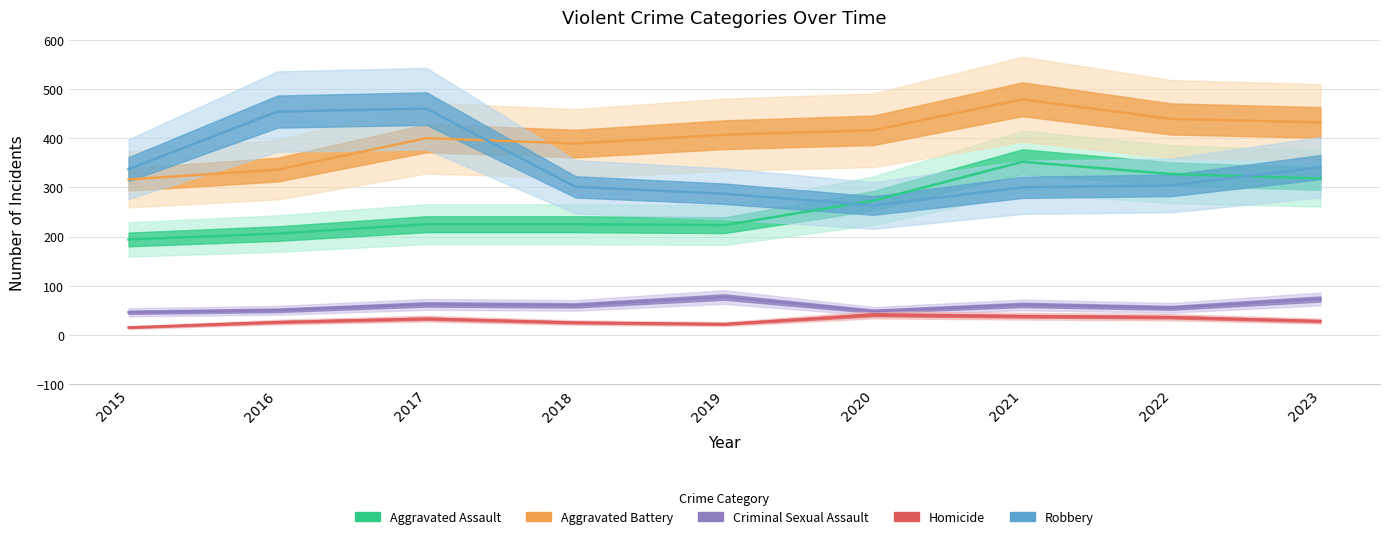

At which label does Criminal Sexual Assault reach its peak?

2019